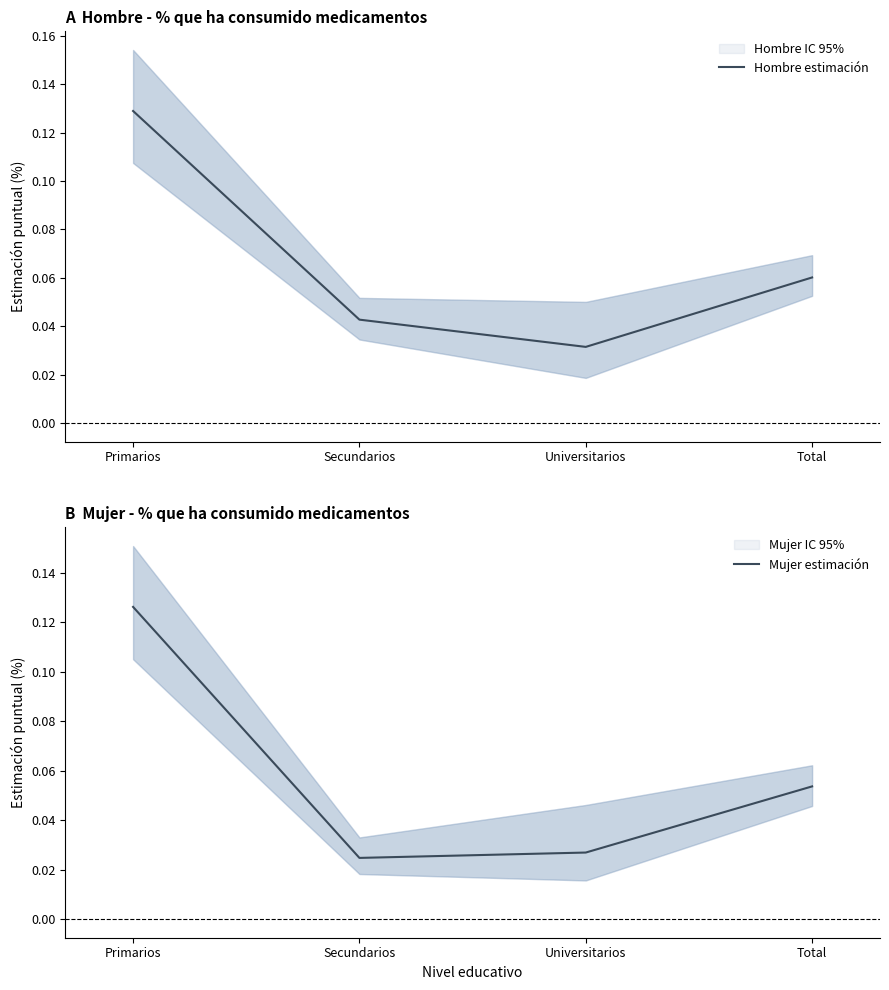

Which series has the widest spread of values?

Mujer estimación